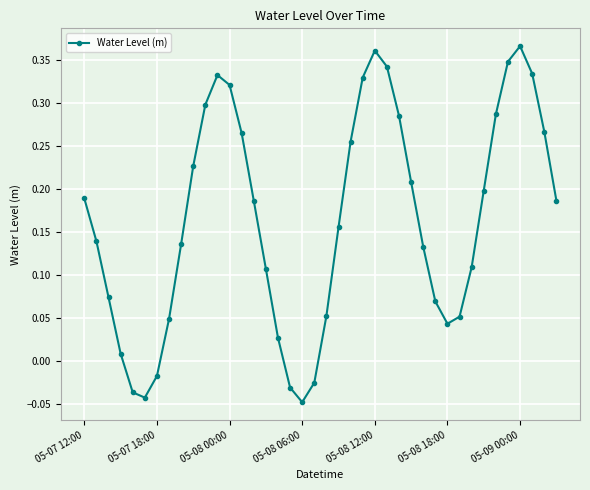

What is the sum of all values?

6.6